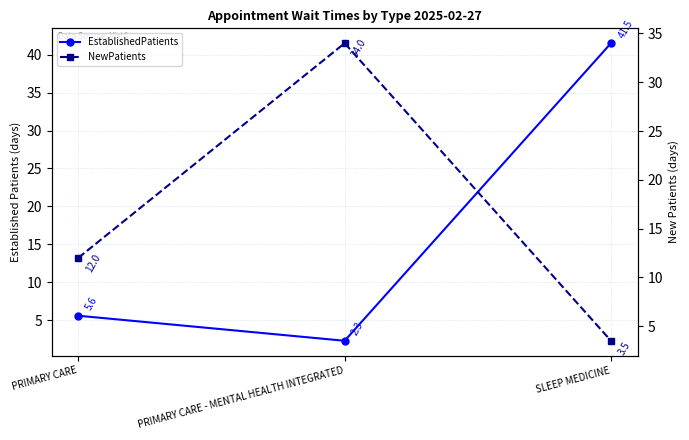

At which label does EstablishedPatients reach its peak?

SLEEP MEDICINE